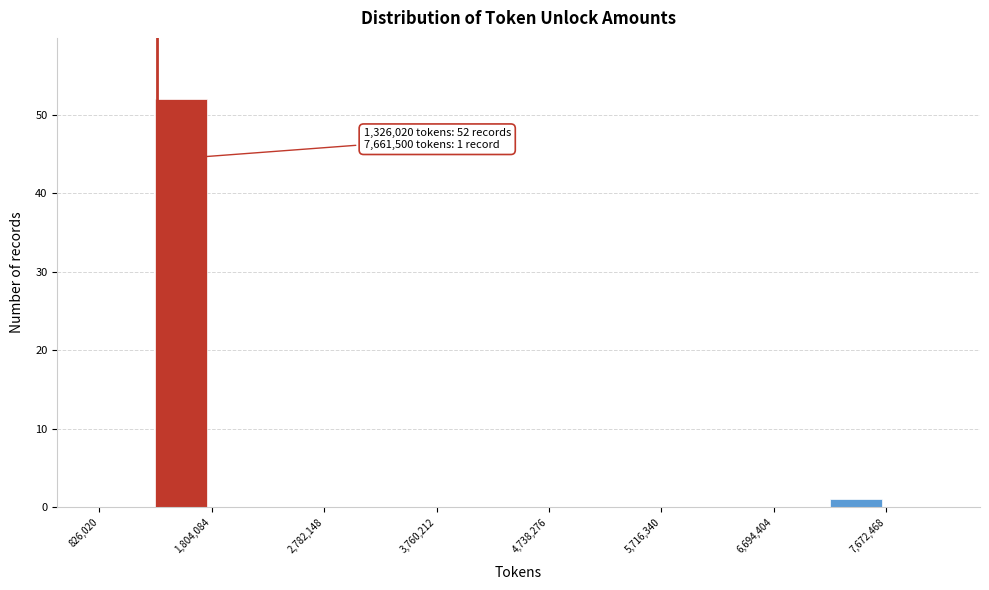

Over which range of the x-axis is the bar tallest?

1300000 to 1800000